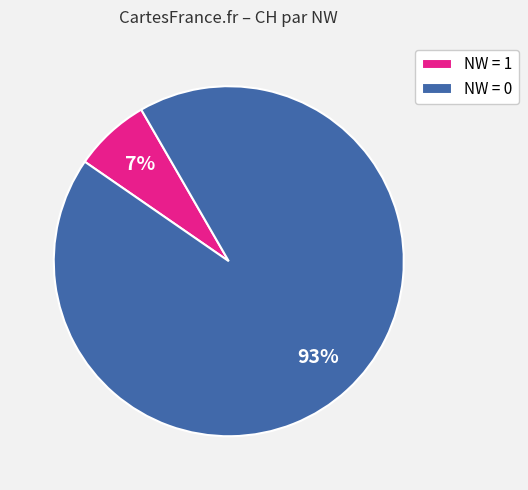

True or false: NW = 0 accounts for 93% of the total.

True